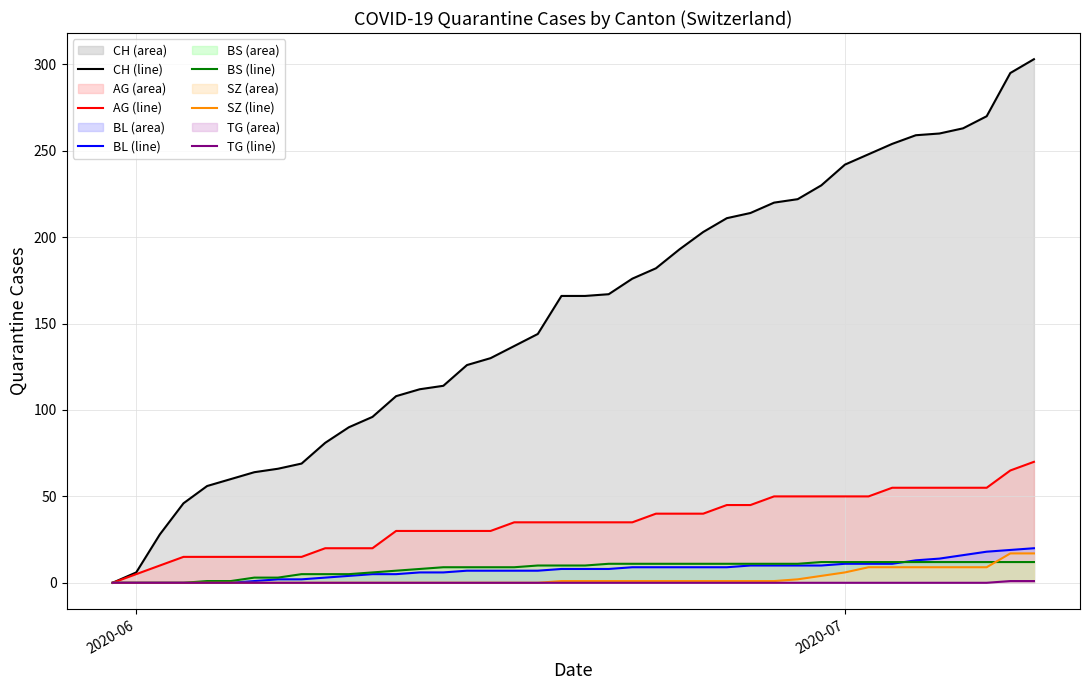

Which series has the largest total across all categories?

CH (line)